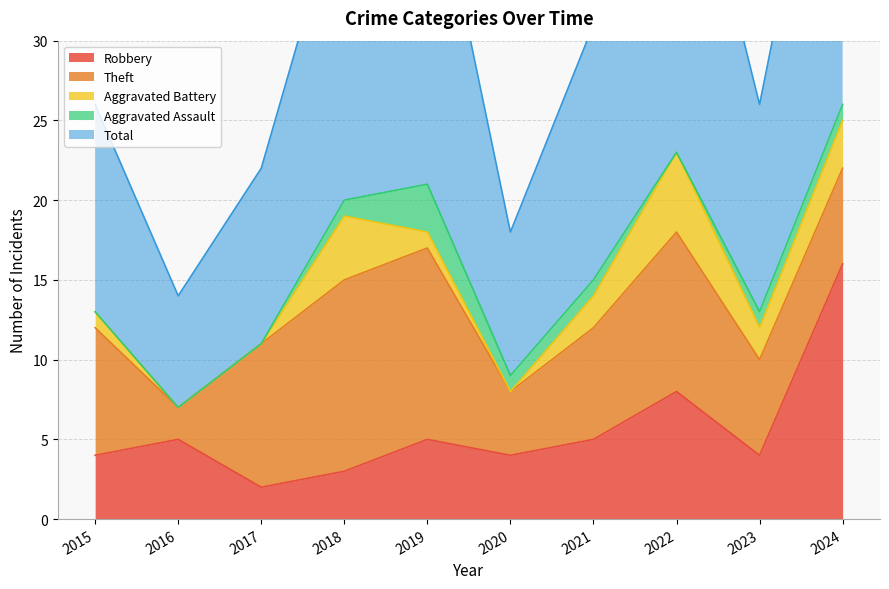

Reading left to right, list all the values displayed in this chart.

Robbery: 2015=4	2016=5	2017=2	2018=3	2019=5	2020=4	2021=5	2022=8	2023=4	2024=16
Theft: 2015=8	2016=2	2017=9	2018=12	2019=12	2020=4	2021=7	2022=10	2023=6	2024=6
Aggravated Battery: 2015=1	2016=0	2017=0	2018=4	2019=1	2020=0	2021=2	2022=5	2023=2	2024=3
Aggravated Assault: 2015=0	2016=0	2017=0	2018=1	2019=3	2020=1	2021=1	2022=0	2023=1	2024=1
Total: 2015=13	2016=7	2017=11	2018=20	2019=22	2020=9	2021=16	2022=24	2023=13	2024=26